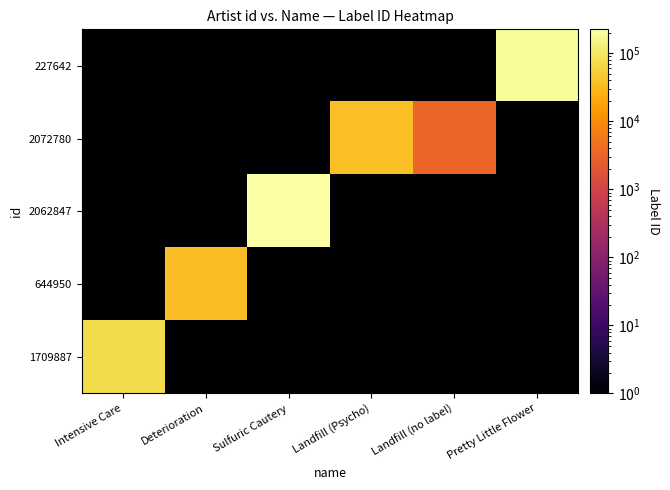

At which category does the chart reach its peak across all series?

Sulfuric Cautery